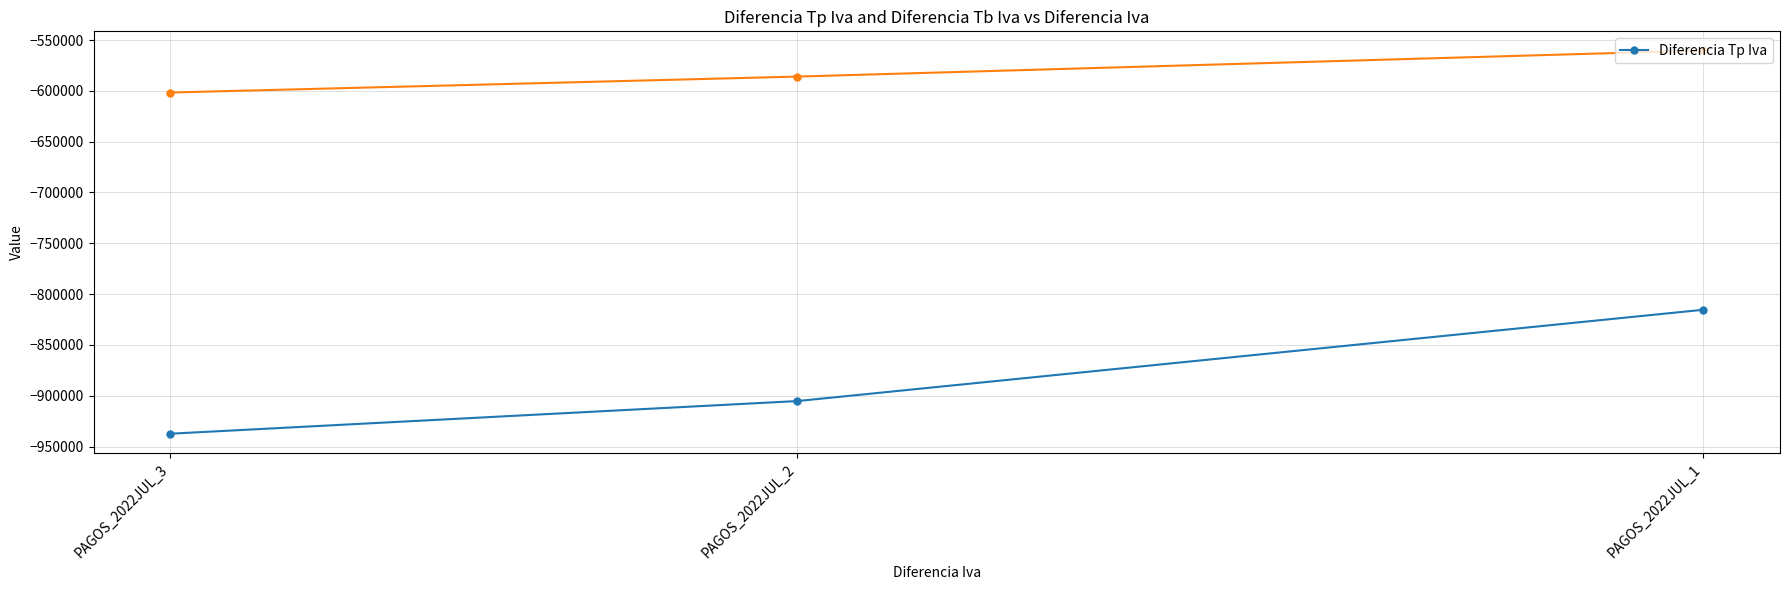

Which label corresponds to the smallest value in the chart?

PAGOS_2022JUL_3